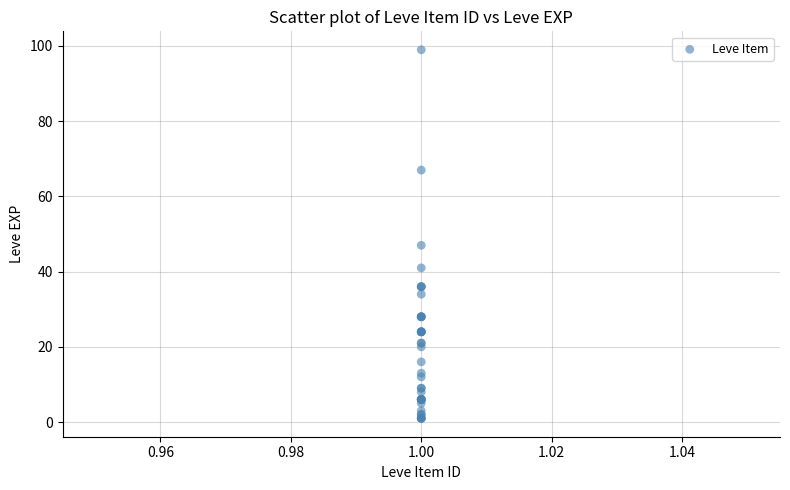

What Y value in the scatter plot is closest to 50?

47